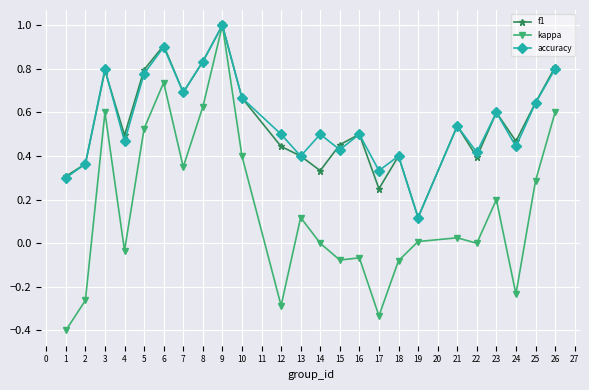

What is the value of the kappa point at the 1st from the left?

-0.4